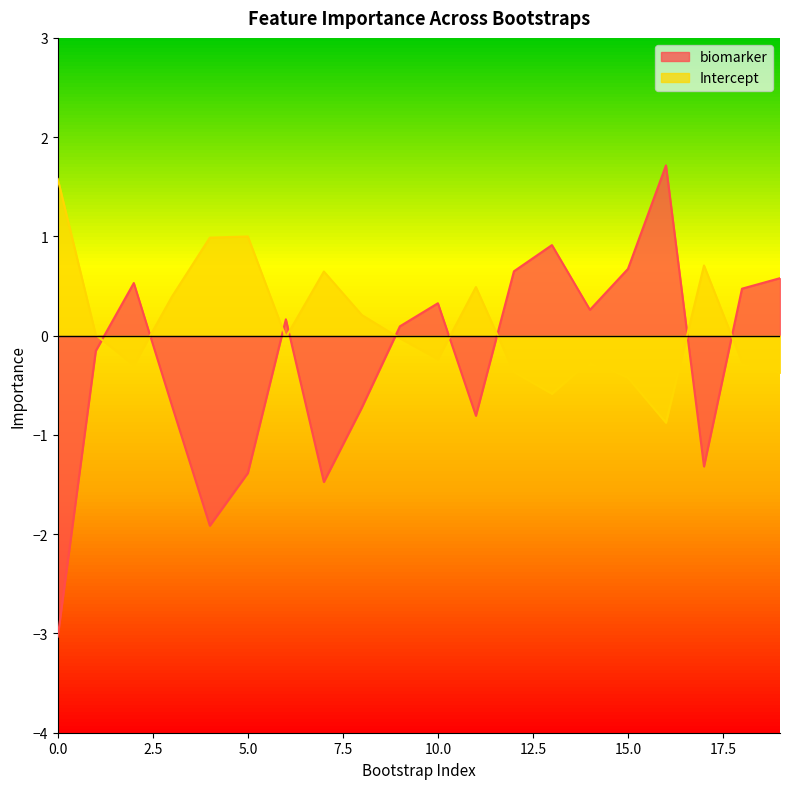

How many negative values does the Intercept series have?

11